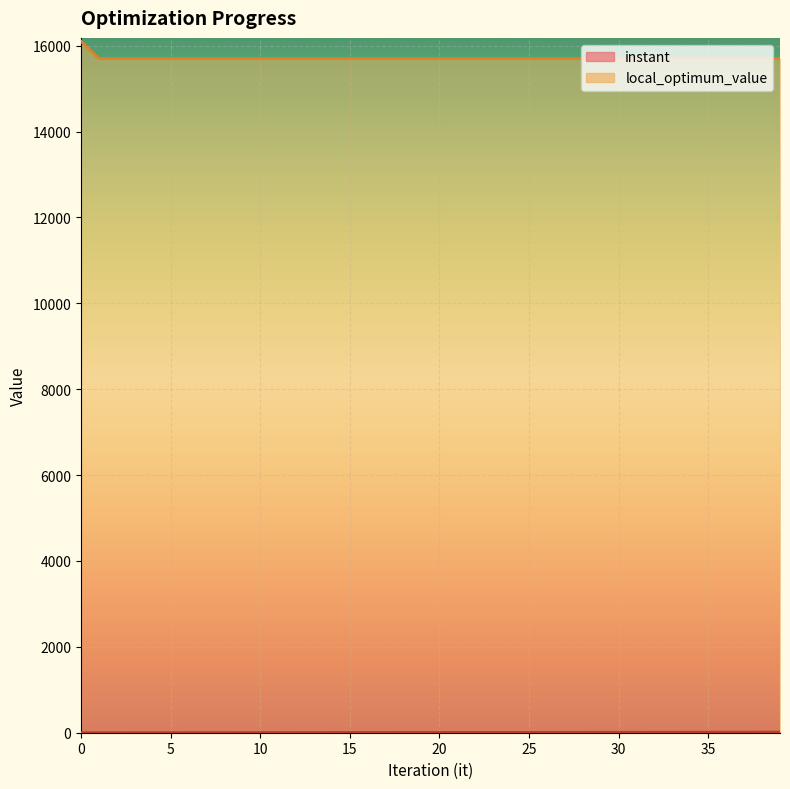

What is the maximum value shown in the chart?

16100.0